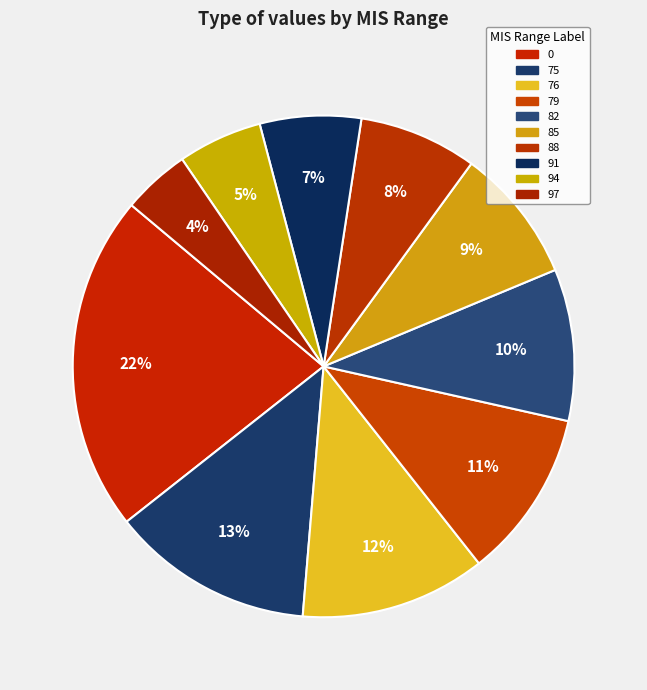

What is the smallest slice in the pie chart?

97